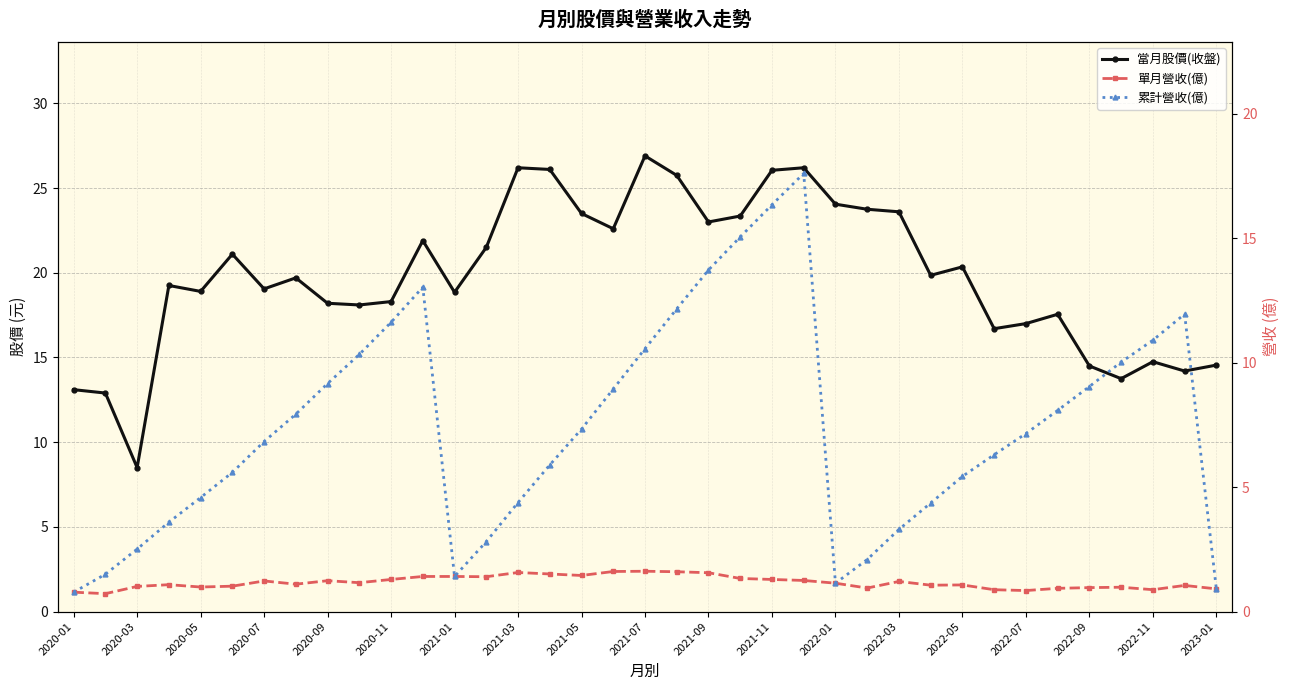

True or false: 累計營收(億) and 單月營收(億) intersect in this chart.

False